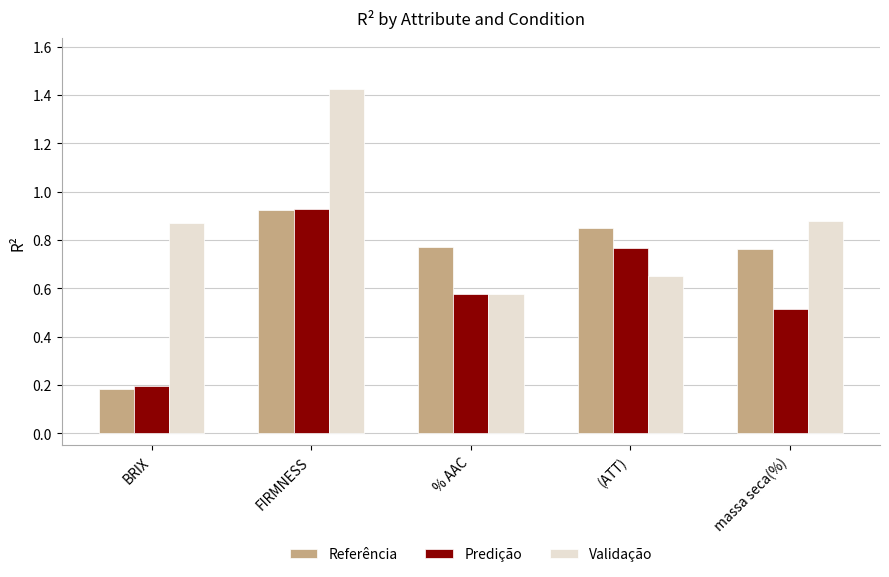

True or false: Referência has a value of 1.2 at (ATT).

False